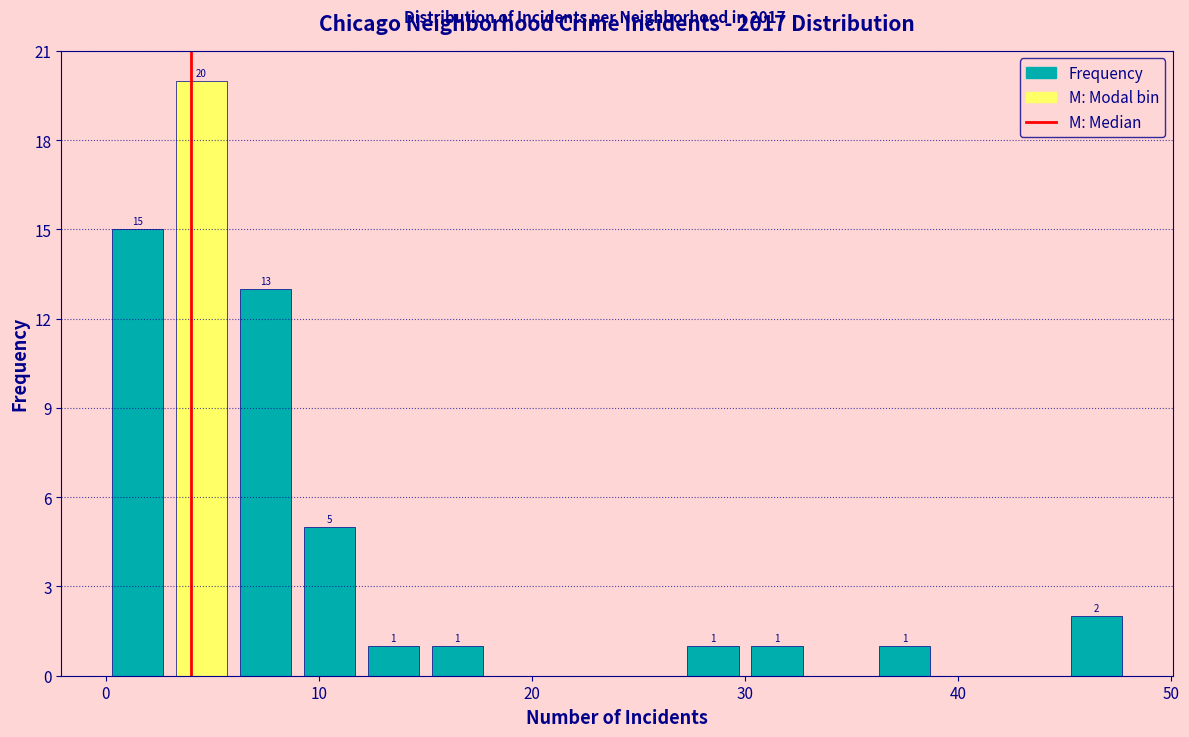

Around what value on the x-axis is the tallest bar? Give the approximate position of its centre, as read against the axis.

5